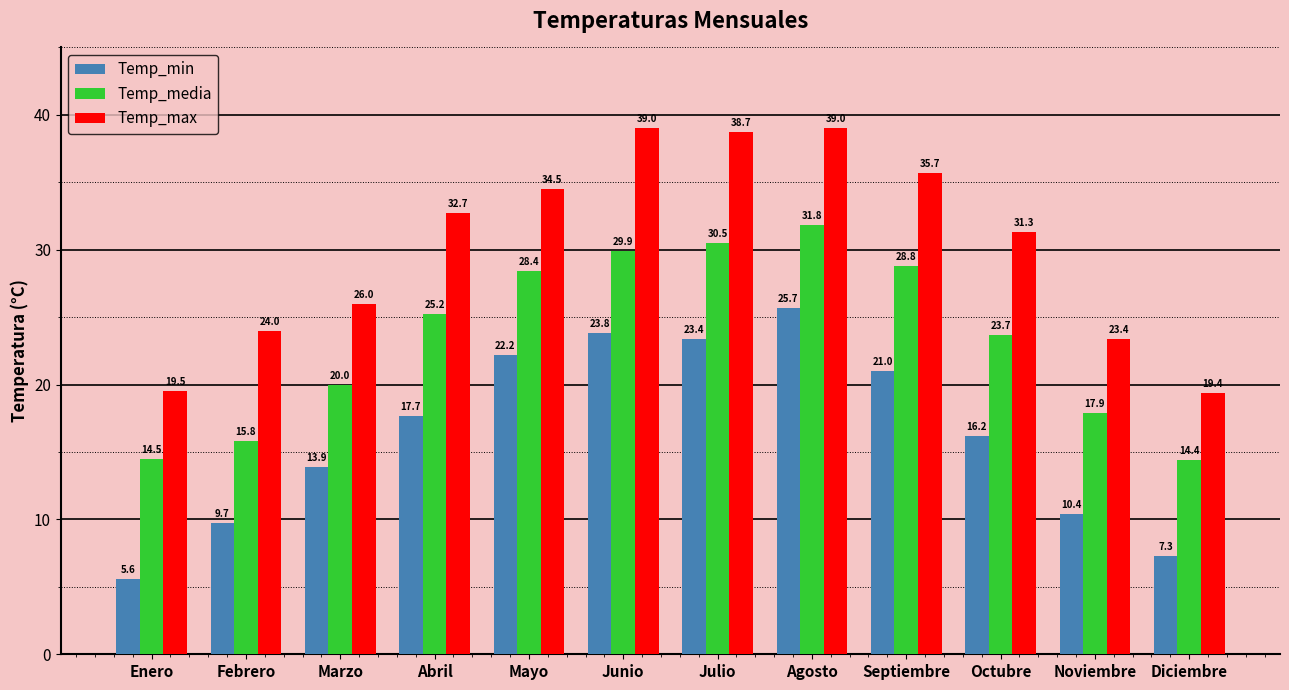

Is the value of Temp_max at Febrero greater than the value of Temp_min at Diciembre?

Yes